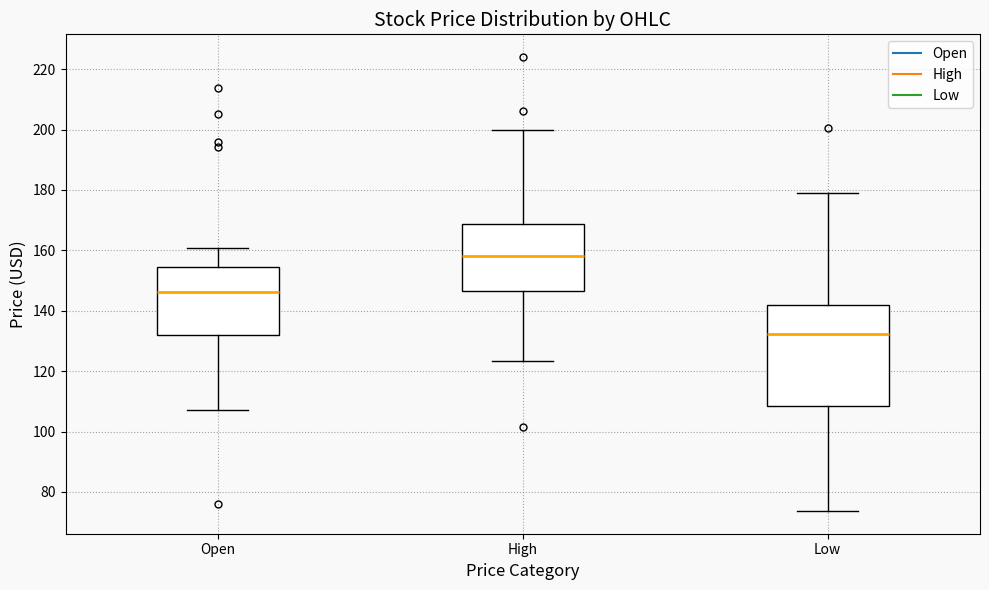

Where does the lower whisker of the box for Low end on the y-axis? The values are not printed on the chart, so give them approximately, as read against the axis.

74